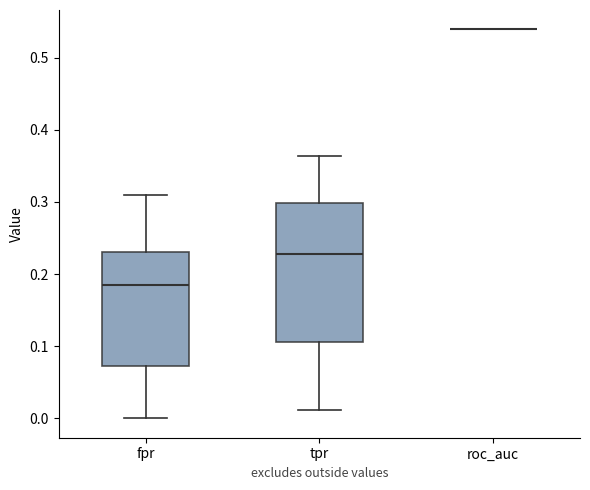

Reading left to right, transcribe this box plot: for each box, give where its median line is, the range the box spans, and where its two whiskers end, as read against the y-axis. The values are not printed on the chart, so give them approximately, as read against the axis.

fpr: median 0.18, box 0.07 to 0.23, whiskers 0.00 to 0.31
tpr: median 0.23, box 0.11 to 0.30, whiskers 0.01 to 0.36
roc_auc: box collapsed to a line at 0.54, whiskers 0.54 to 0.54